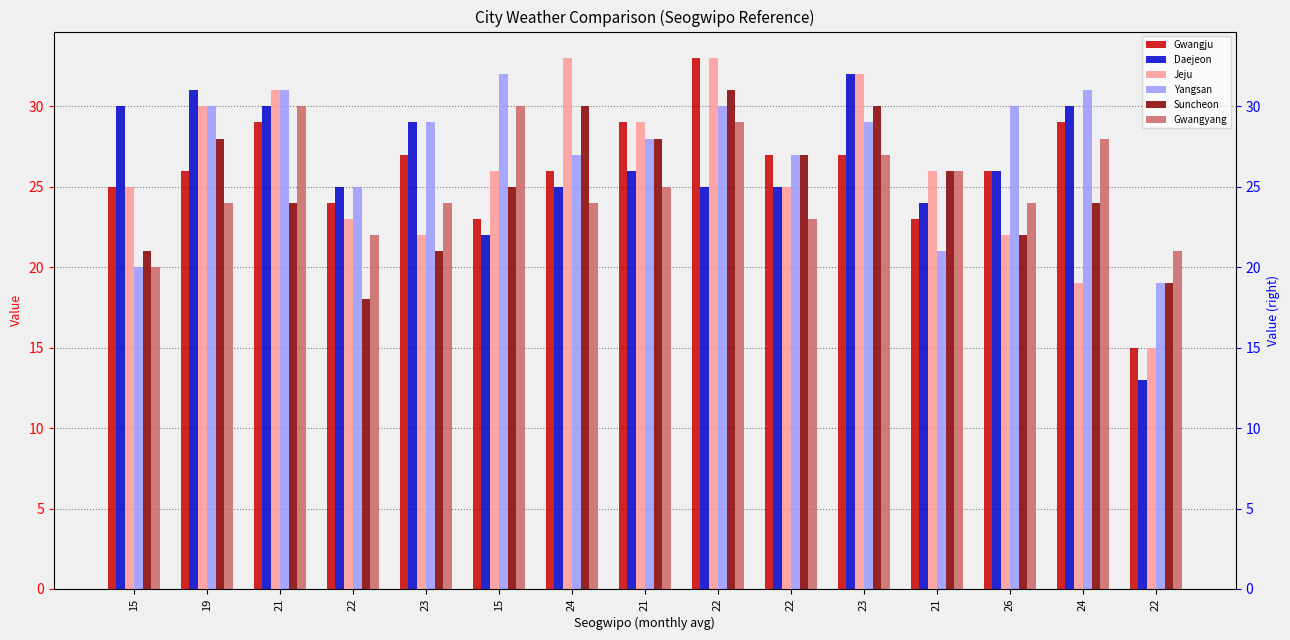

How many bars are there in total?

90